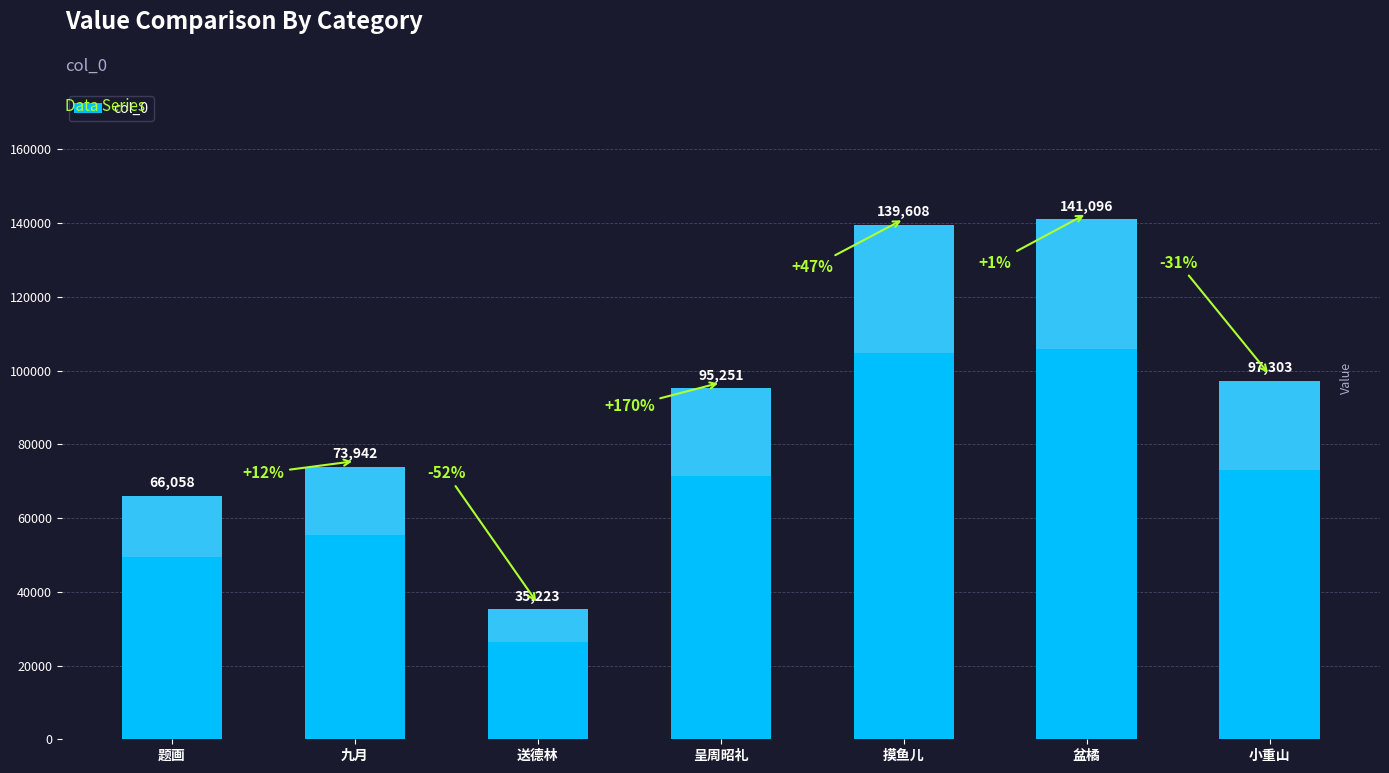

Rank the categories by value from highest to lowest.

盆橘, 摸鱼儿, 小重山, 呈周昭礼, 九月, 题画, 送德林